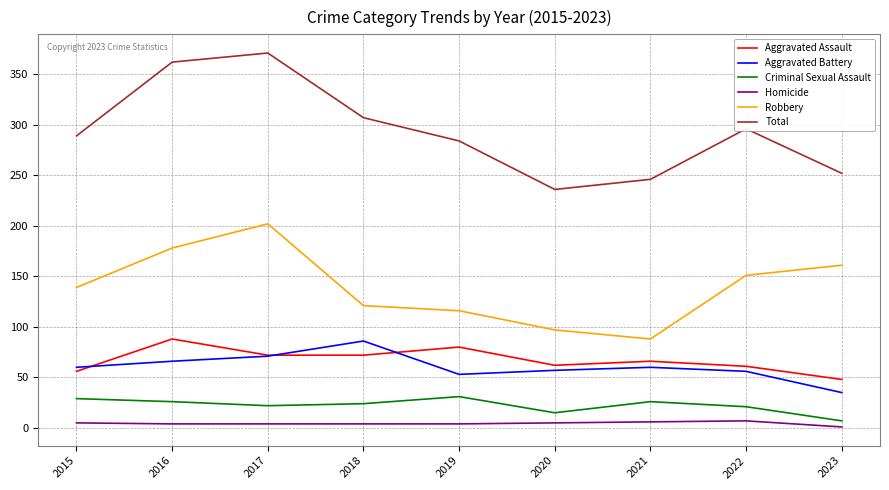

How many series are shown in this chart?

6